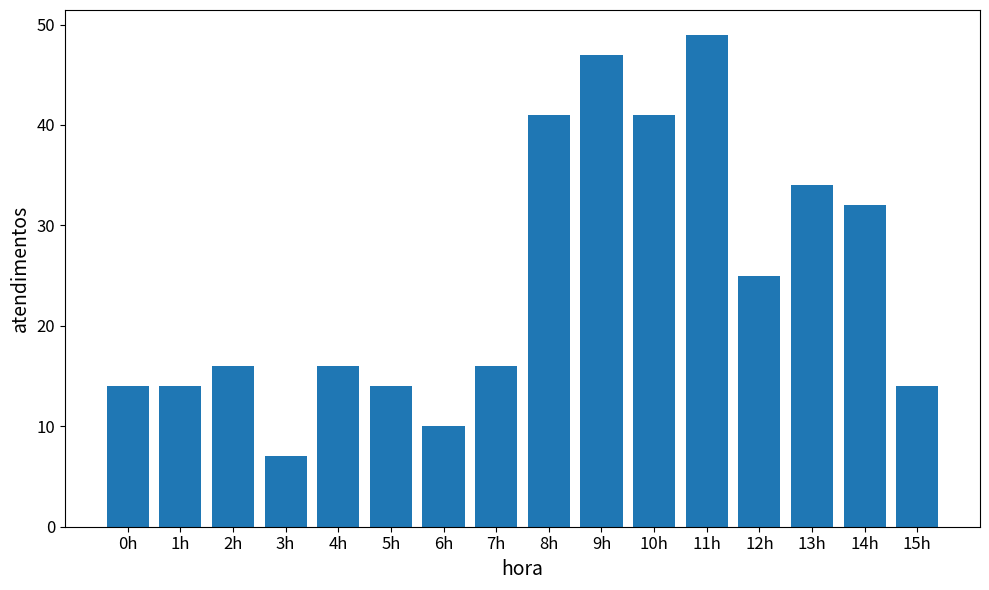

Are the bars horizontal?

No